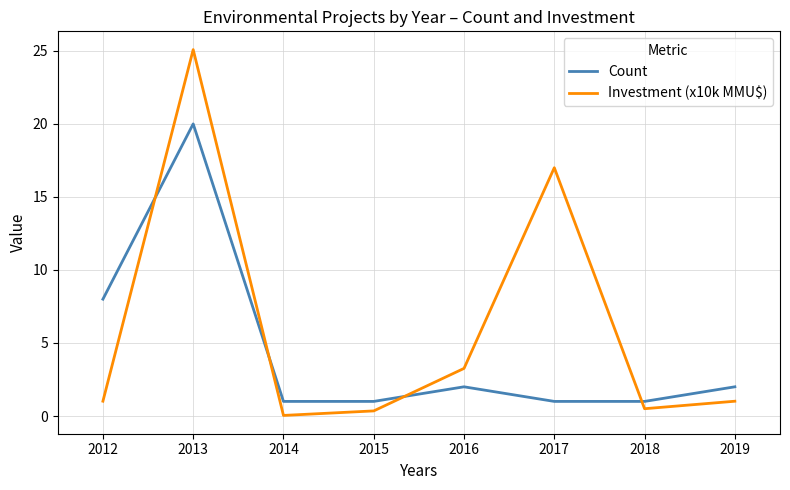

How many lines are shown in the chart?

2